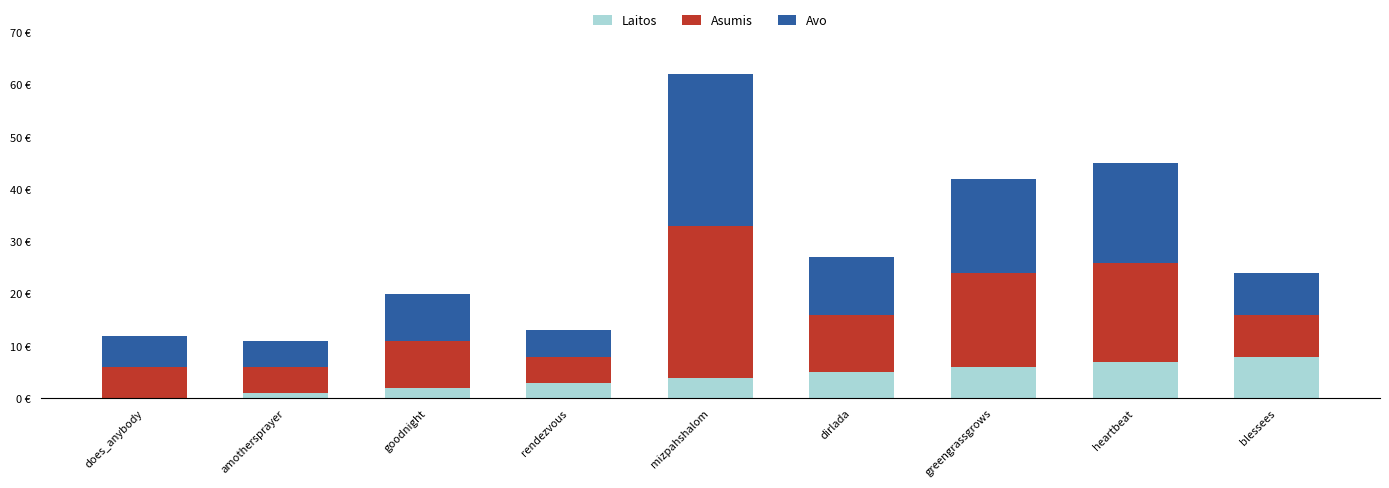

Does the chart contain stacked bars?

Yes